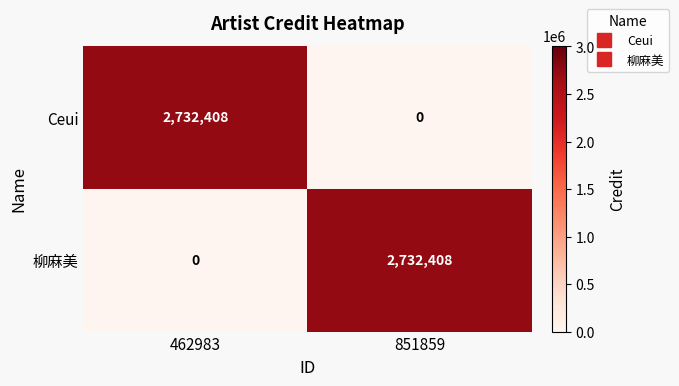

Reading left to right, transcribe all the data shown in this chart.

Ceui: 2732408	0
柳麻美: 0	2732408